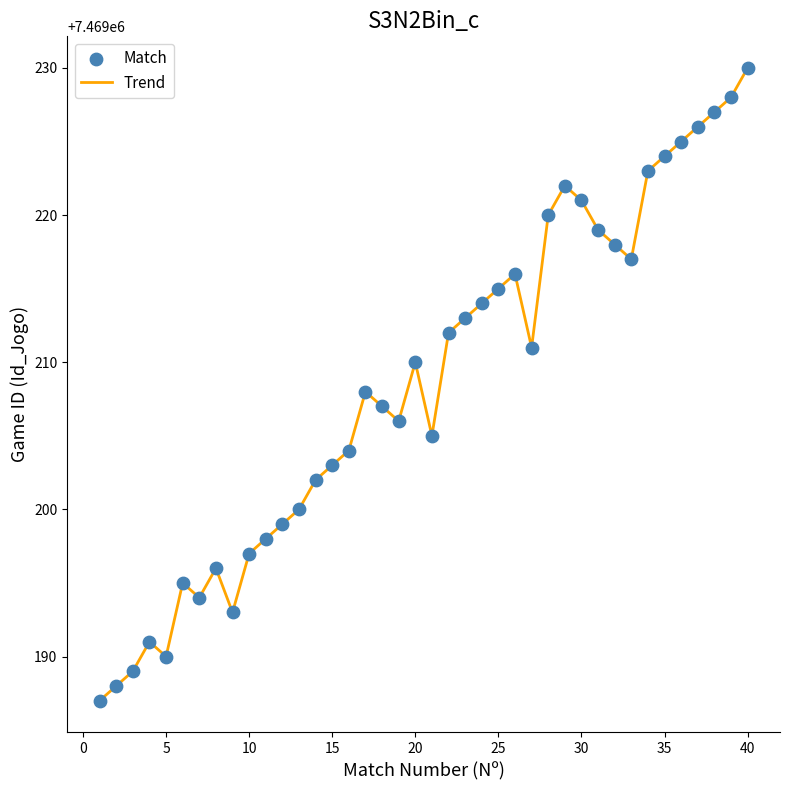

What is the maximum value shown in the chart?

7469230